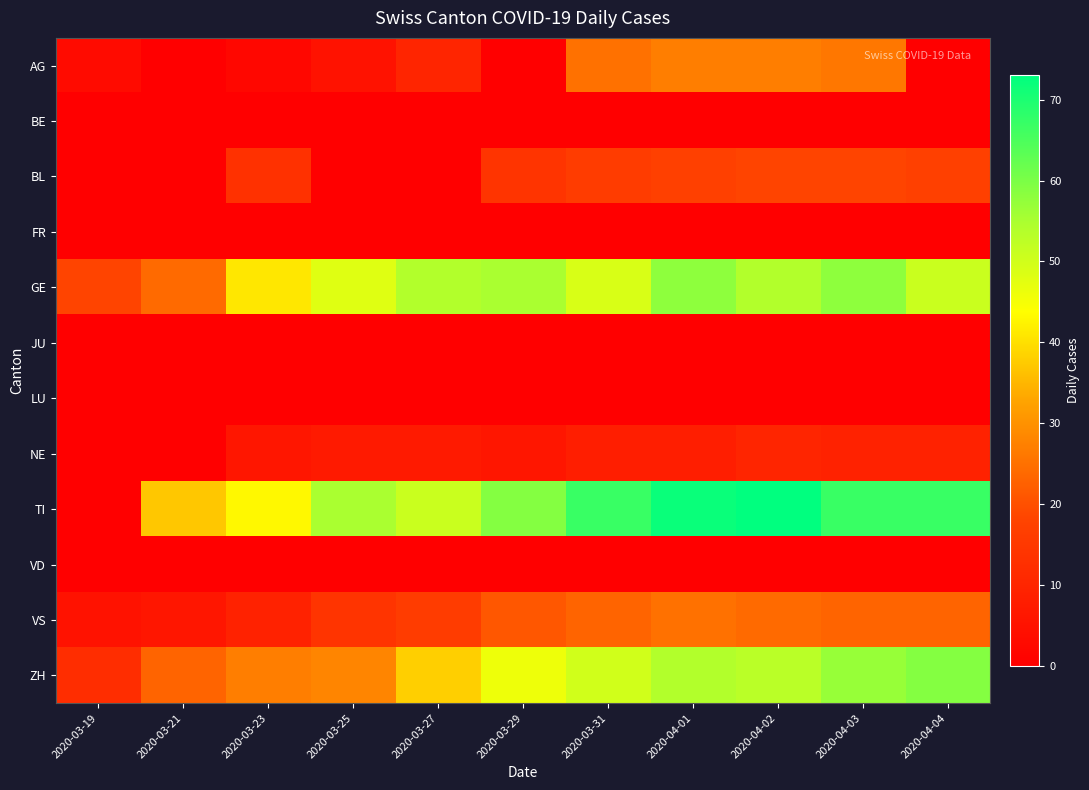

Count the number of categories in the chart.

11